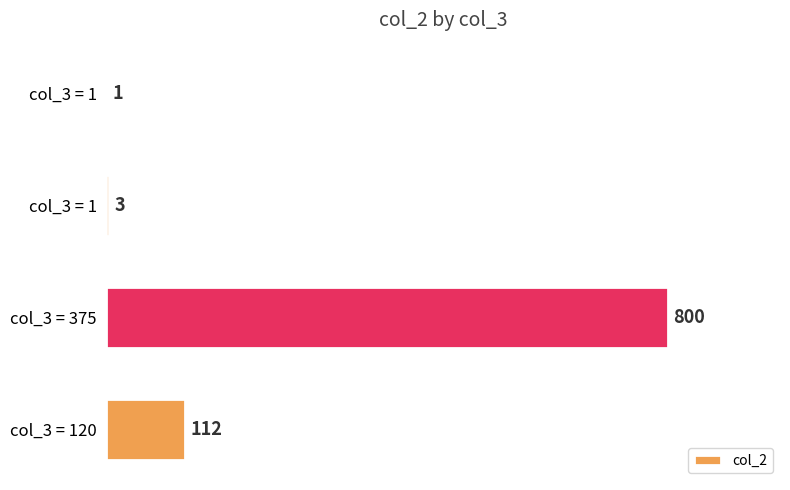

Count the number of categories in the chart.

4